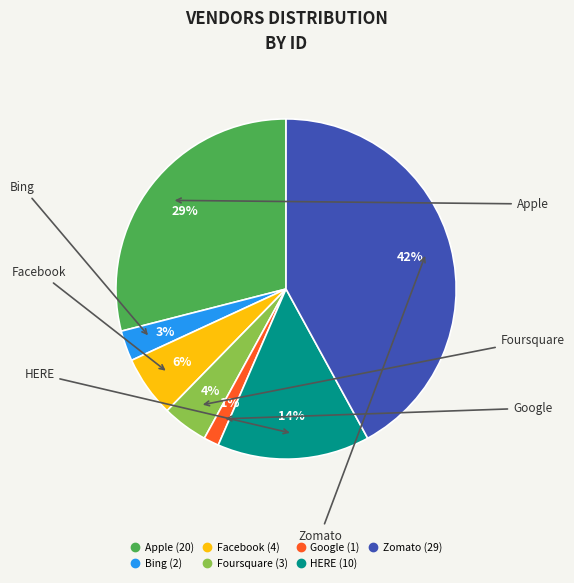

What is the smallest slice in the pie chart?

Google